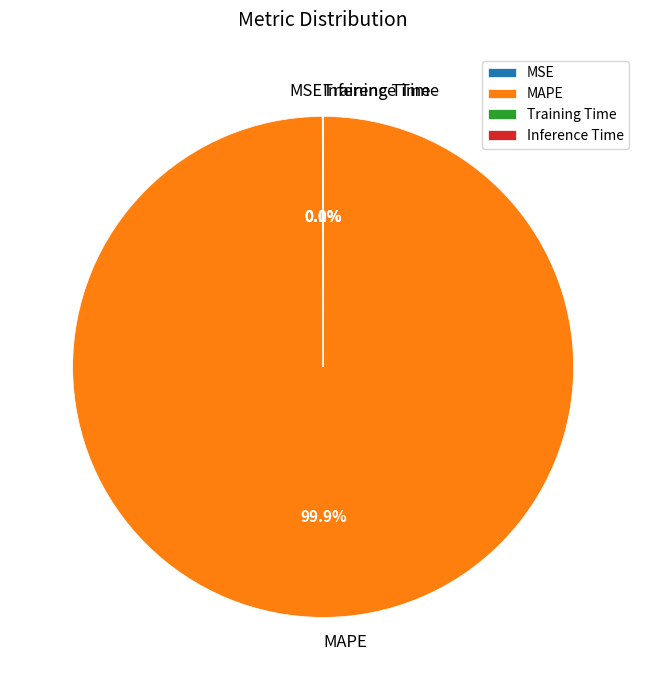

What is the largest slice in the pie chart?

MAPE